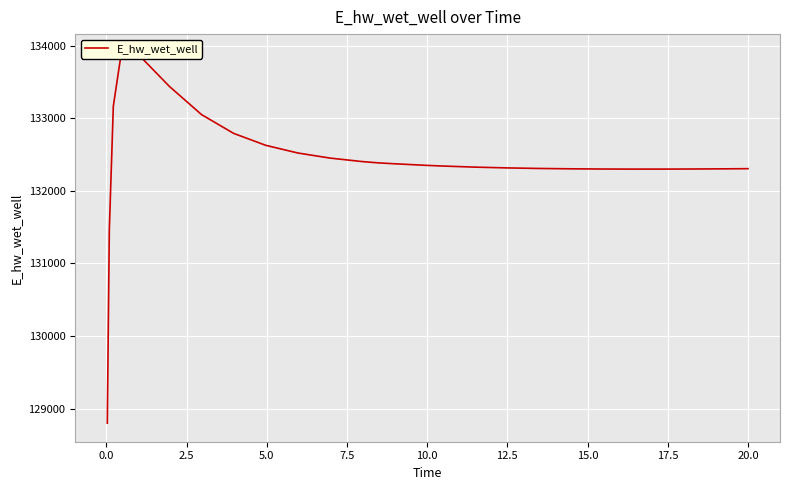

Is it true that the value at 12 is 37775.6?

False